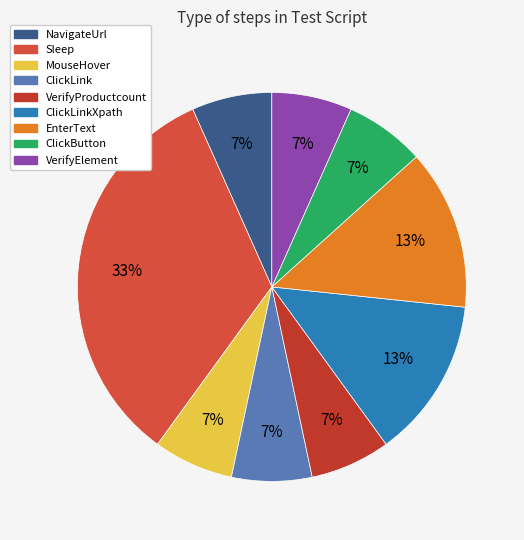

Which category has the biggest portion of the pie?

Sleep